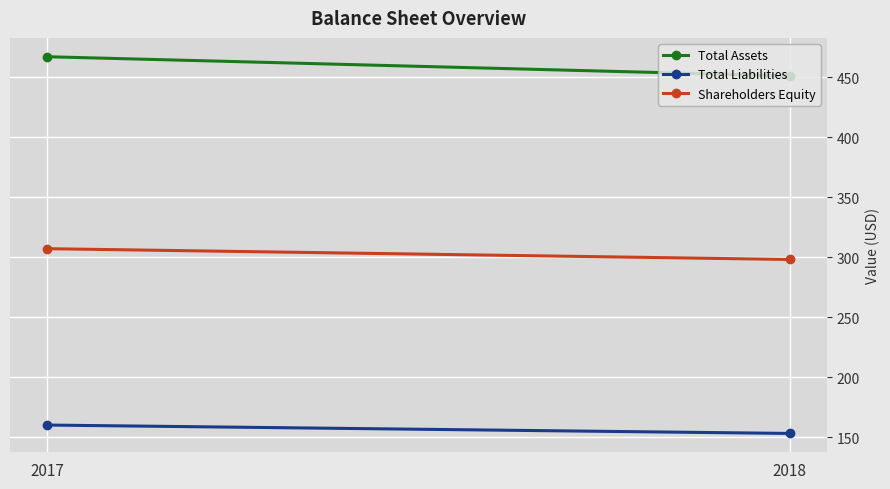

What is the difference between the highest and lowest values at 2017?

307